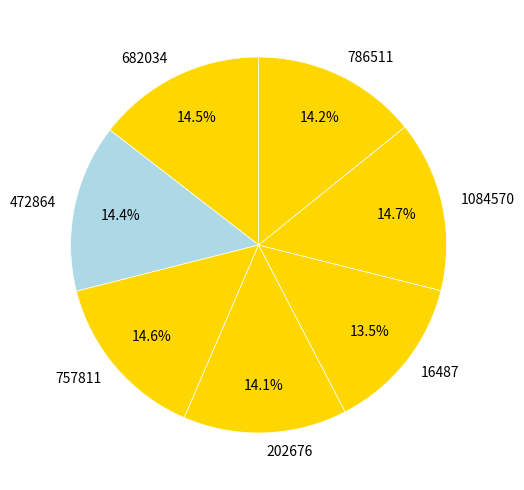

Does 682034 represent more than half of the total?

No